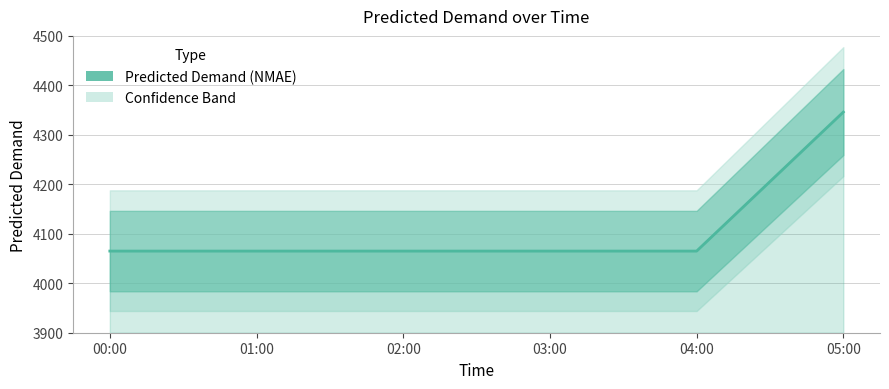

The chart shows a value of 1138.3 at 02:00. True or false?

False